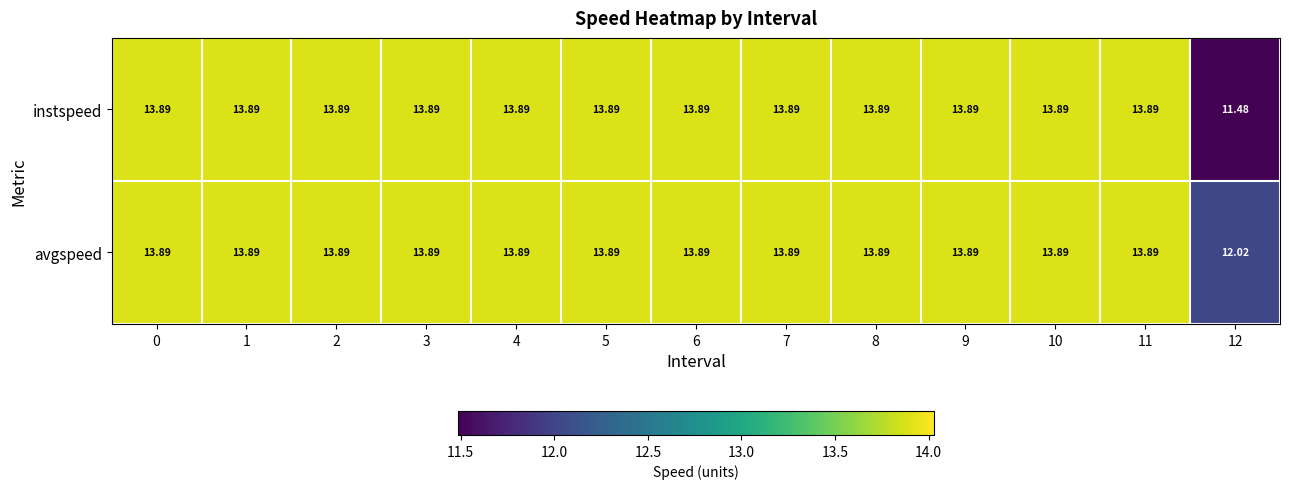

Which series has the largest total across all categories?

avgspeed